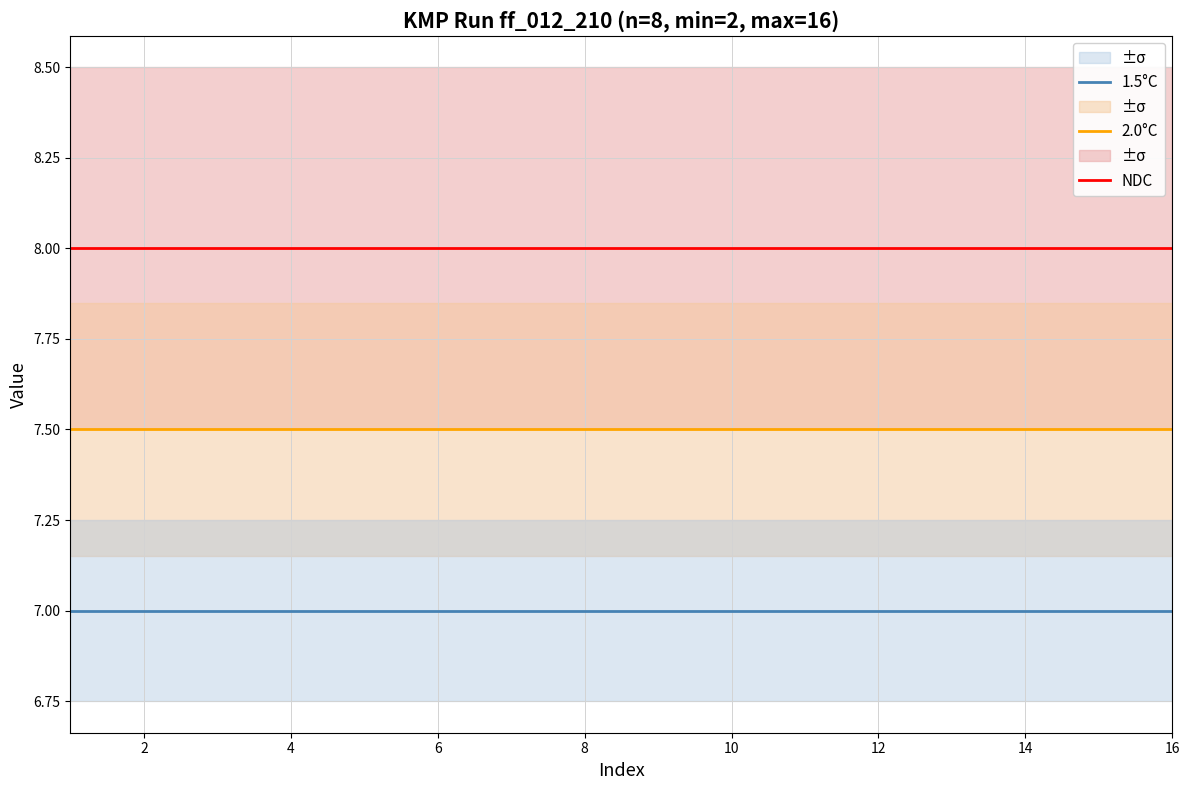

What is the total value across all series at 10?

22.5